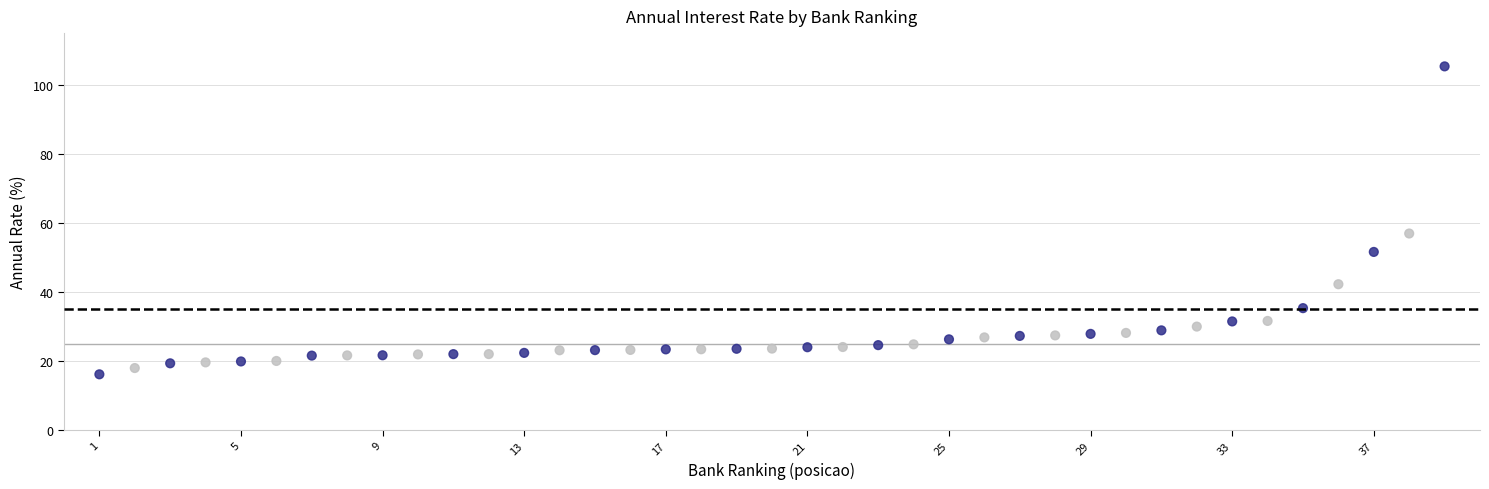

What Y value in the scatter plot is closest to 60?

56.9